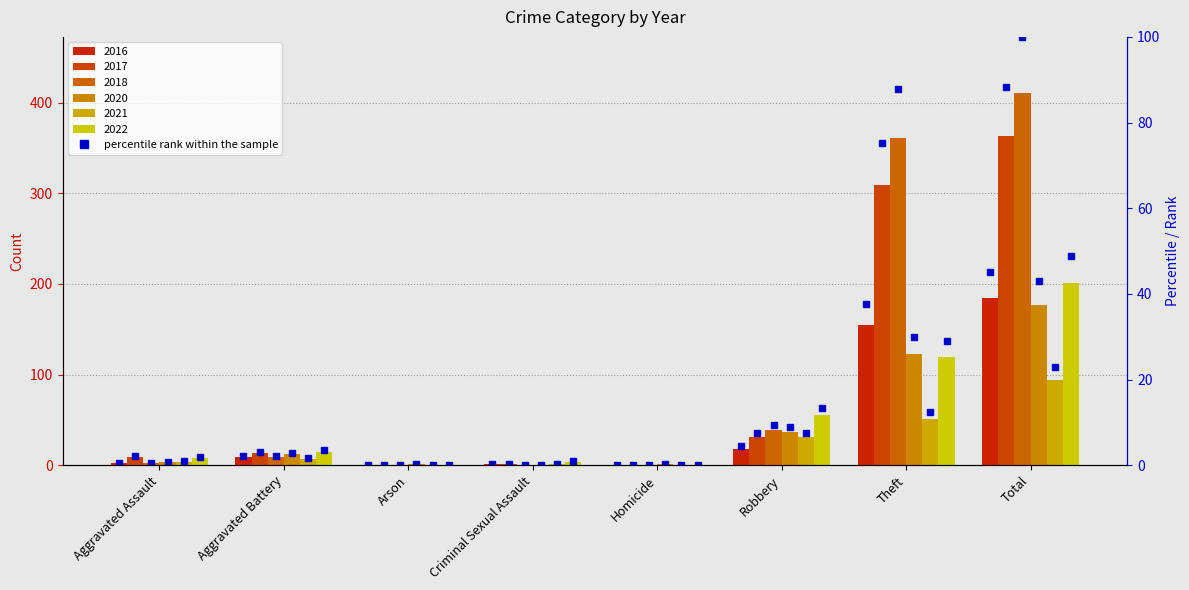

List the labels in order of value, smallest first.

Arson, Homicide, Criminal Sexual Assault, Aggravated Assault, Aggravated Battery, Robbery, Theft, Total